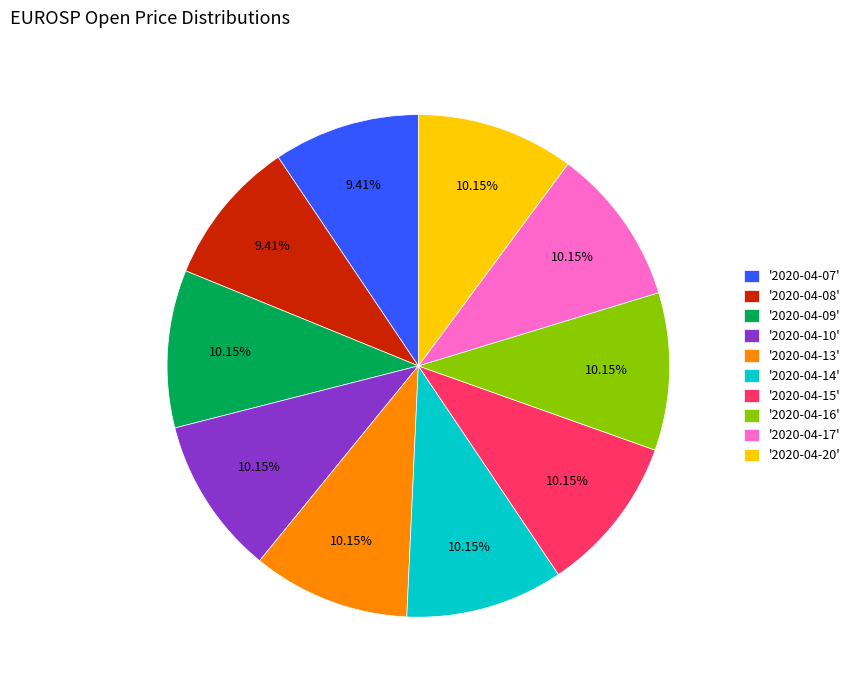

To the nearest percent, what is the average slice percentage?

10%